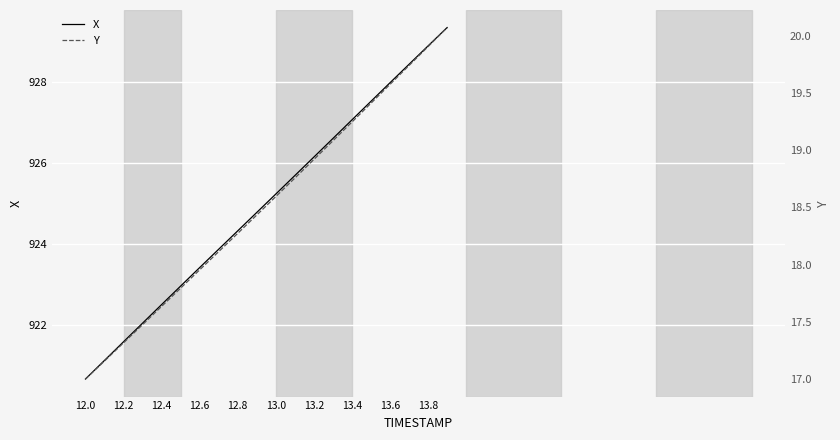

Which category has the lowest value in the X series?

12.0